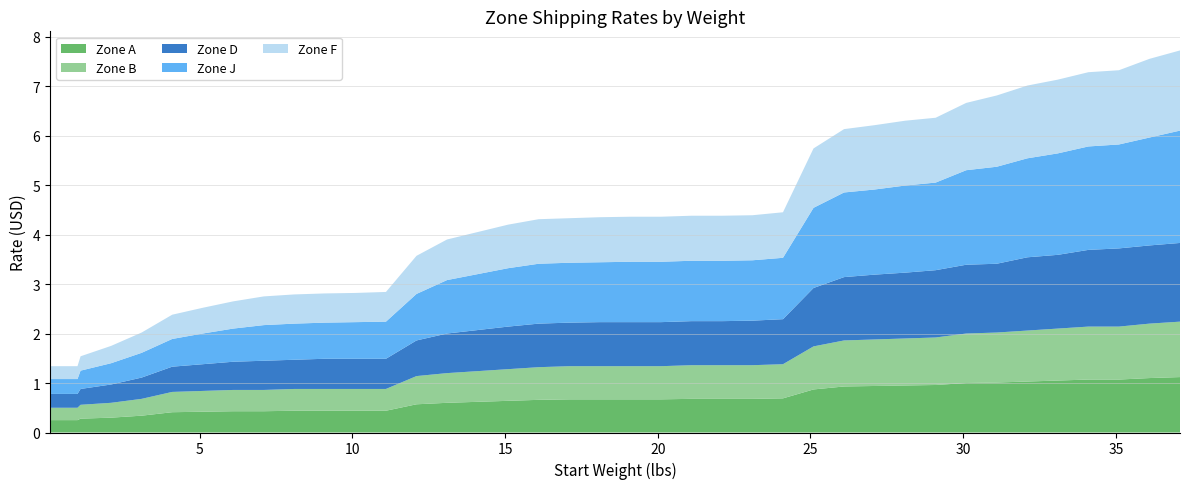

Reading right to left, transcribe all the data shown in this chart.

Zone A: 37.1=1.1	36.1=1.1	35.1=1.1	34.1=1.1	33.1=1.1	32.1=1.0	31.1=1.0	30.1=1.0	29.1=1.0	28.1=0.9	27.1=0.9	26.1=0.9	25.1=0.9	24.1=0.7	23.1=0.7	22.1=0.7	21.1=0.7	20.1=0.7	19.1=0.7	18.1=0.7	17.1=0.7	16.1=0.7	15.1=0.6	14.1=0.6	13.1=0.6	12.1=0.6	11.1=0.4	10.1=0.4	9.1=0.4	8.1=0.4	7.1=0.4	6.1=0.4	5.1=0.4	4.1=0.4	3.1=0.3	2.1=0.3	1.1=0.3	1.0=0.2	0.6=0.2	0.1=0.2
Zone B: 37.1=1.1	36.1=1.1	35.1=1.1	34.1=1.1	33.1=1.1	32.1=1.0	31.1=1.0	30.1=1.0	29.1=1.0	28.1=0.9	27.1=0.9	26.1=0.9	25.1=0.9	24.1=0.7	23.1=0.7	22.1=0.7	21.1=0.7	20.1=0.7	19.1=0.7	18.1=0.7	17.1=0.7	16.1=0.7	15.1=0.6	14.1=0.6	13.1=0.6	12.1=0.6	11.1=0.4	10.1=0.4	9.1=0.4	8.1=0.4	7.1=0.4	6.1=0.4	5.1=0.4	4.1=0.4	3.1=0.3	2.1=0.3	1.1=0.3	1.0=0.2	0.6=0.2	0.1=0.2
Zone D: 37.1=1.6	36.1=1.6	35.1=1.6	34.1=1.6	33.1=1.5	32.1=1.5	31.1=1.4	30.1=1.4	29.1=1.4	28.1=1.3	27.1=1.3	26.1=1.3	25.1=1.2	24.1=0.9	23.1=0.9	22.1=0.9	21.1=0.9	20.1=0.9	19.1=0.9	18.1=0.9	17.1=0.9	16.1=0.9	15.1=0.9	14.1=0.8	13.1=0.8	12.1=0.7	11.1=0.6	10.1=0.6	9.1=0.6	8.1=0.6	7.1=0.6	6.1=0.6	5.1=0.5	4.1=0.5	3.1=0.4	2.1=0.4	1.1=0.3	1.0=0.3	0.6=0.3	0.1=0.3
Zone J: 37.1=2.3	36.1=2.2	35.1=2.1	34.1=2.1	33.1=2.0	32.1=2.0	31.1=2.0	30.1=1.9	29.1=1.8	28.1=1.8	27.1=1.7	26.1=1.7	25.1=1.6	24.1=1.2	23.1=1.2	22.1=1.2	21.1=1.2	20.1=1.2	19.1=1.2	18.1=1.2	17.1=1.2	16.1=1.2	15.1=1.2	14.1=1.1	13.1=1.1	12.1=0.9	11.1=0.8	10.1=0.7	9.1=0.7	8.1=0.7	7.1=0.7	6.1=0.7	5.1=0.6	4.1=0.6	3.1=0.5	2.1=0.4	1.1=0.4	1.0=0.3	0.6=0.3	0.1=0.3
Zone F: 37.1=1.6	36.1=1.6	35.1=1.5	34.1=1.5	33.1=1.5	32.1=1.5	31.1=1.4	30.1=1.4	29.1=1.3	28.1=1.3	27.1=1.3	26.1=1.3	25.1=1.2	24.1=0.9	23.1=0.9	22.1=0.9	21.1=0.9	20.1=0.9	19.1=0.9	18.1=0.9	17.1=0.9	16.1=0.9	15.1=0.9	14.1=0.8	13.1=0.8	12.1=0.8	11.1=0.6	10.1=0.6	9.1=0.6	8.1=0.6	7.1=0.6	6.1=0.6	5.1=0.5	4.1=0.5	3.1=0.4	2.1=0.3	1.1=0.3	1.0=0.3	0.6=0.3	0.1=0.3